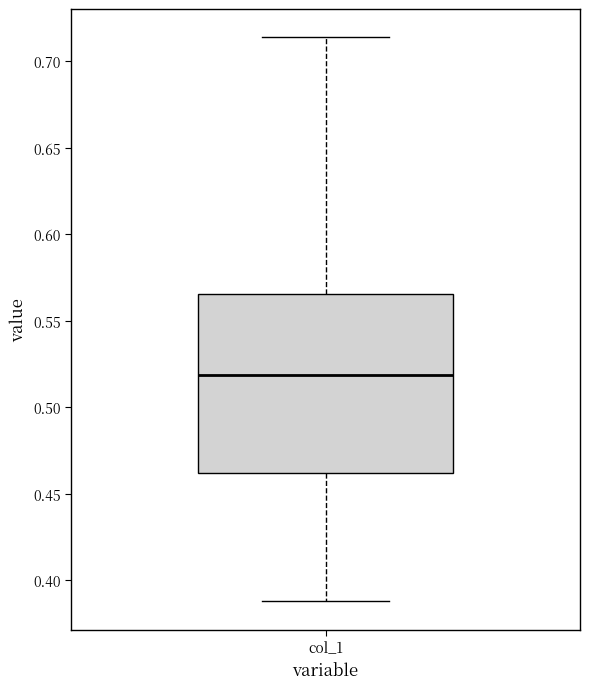

Where does the upper whisker of the box for col_1 end on the y-axis? The values are not printed on the chart, so give them approximately, as read against the axis.

0.715